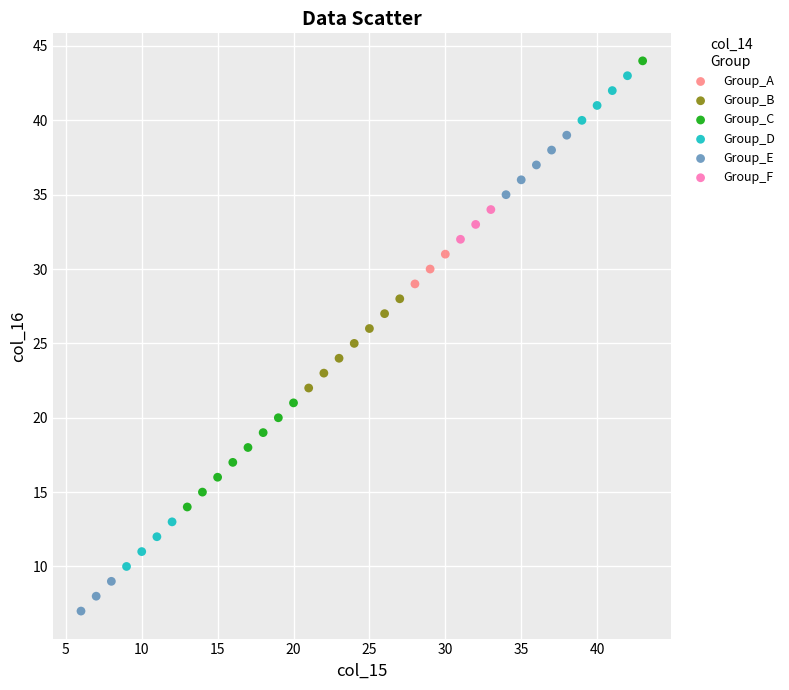

Which series reaches the minimum Y coordinate?

Group_E